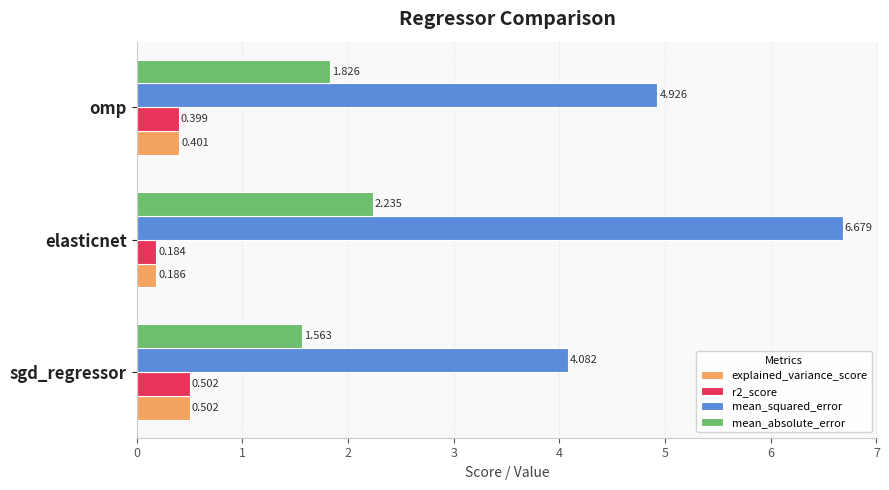

Which series has the widest spread of values?

mean_squared_error